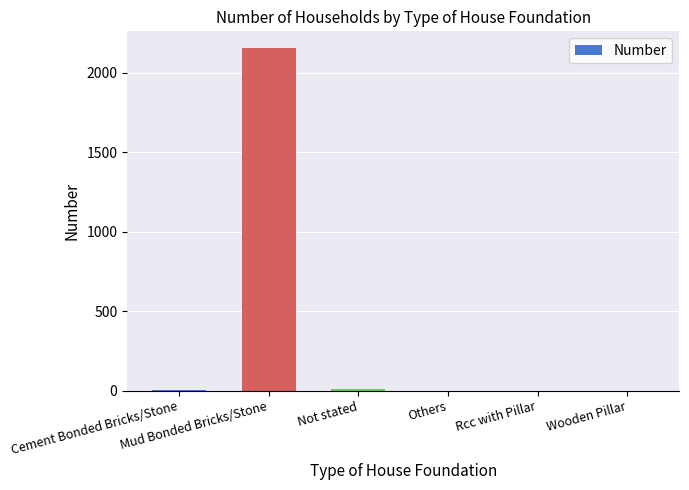

What is the maximum value shown in the chart?

2154